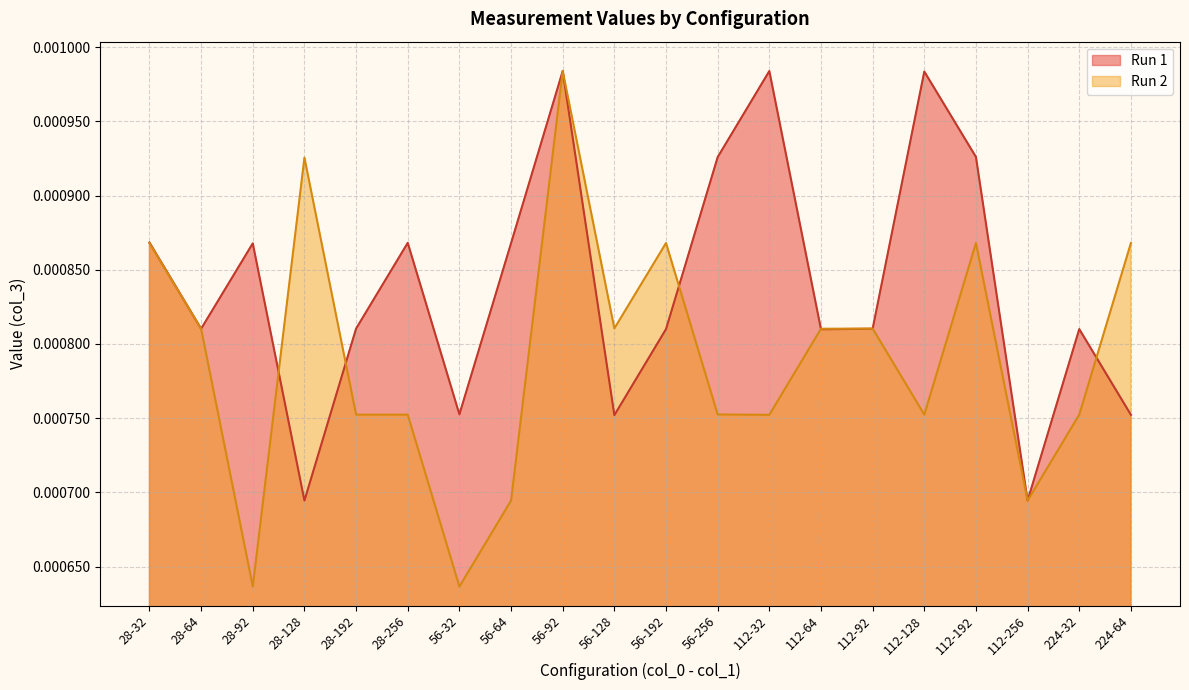

The value of Run 2 at 28-32 is 0.0. True or false?

False